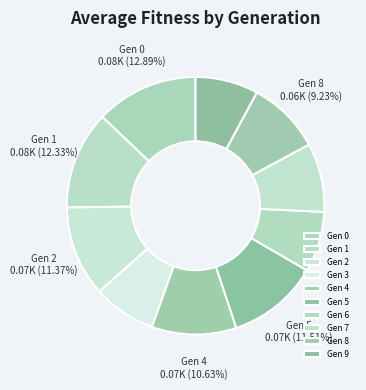

To the nearest percent, what is the difference between the largest and smallest slice percentages?

5%